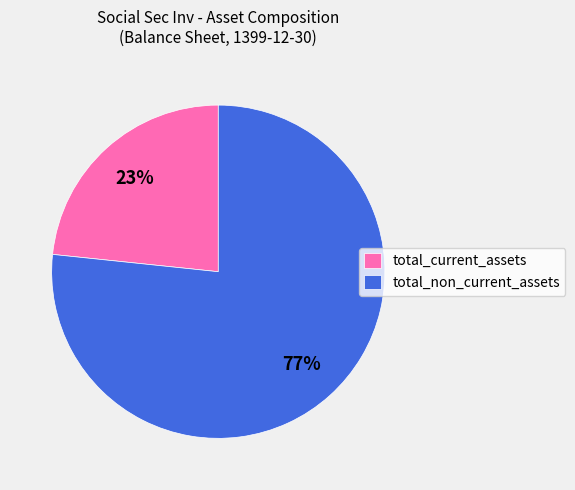

Is the sum of total_current_assets and total_non_current_assets greater than half?

Yes